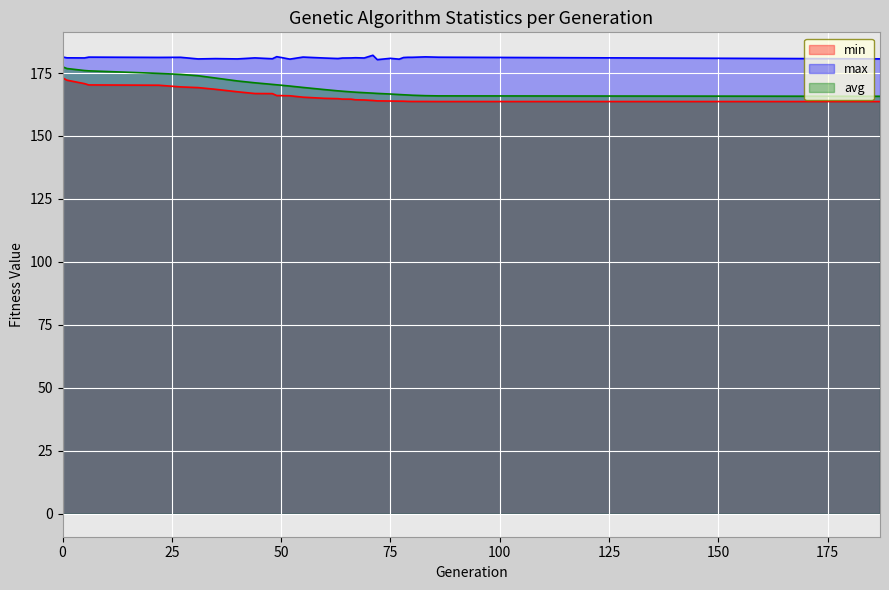

Which series has the largest range (max minus min)?

avg_line